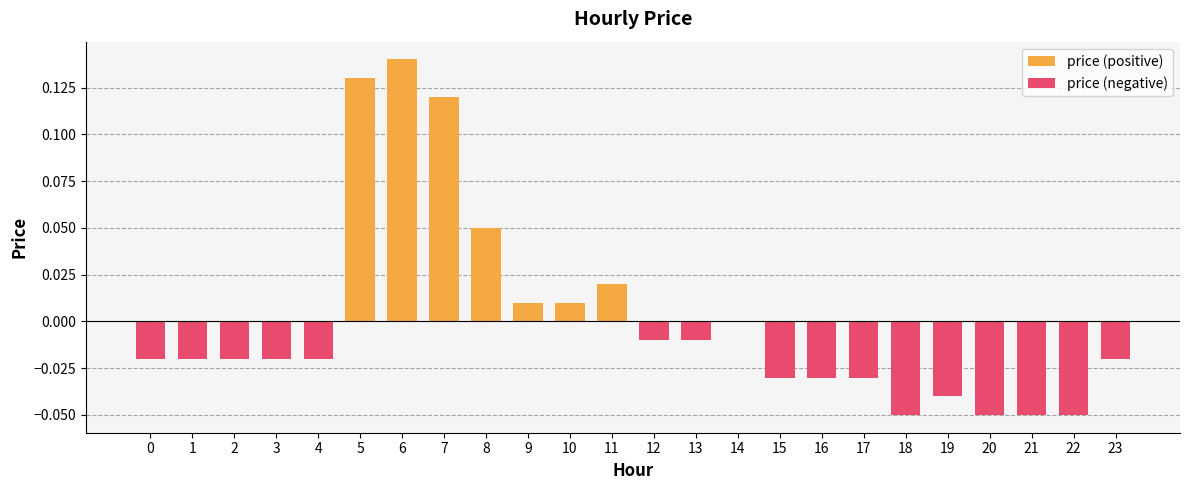

True or false: price (negative) has a value of -0.0 at 17.

True